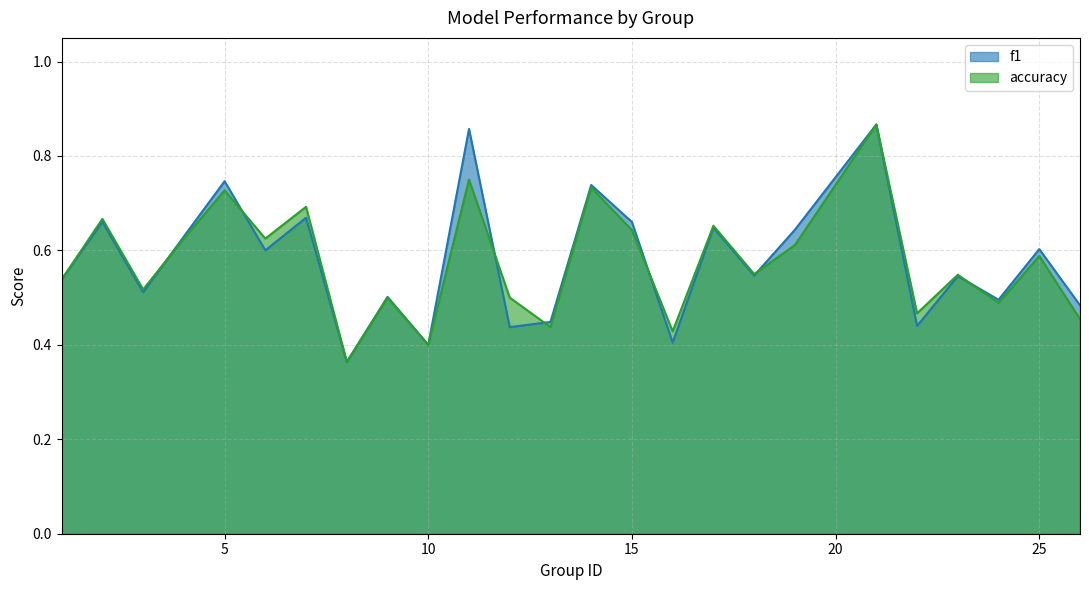

List the series in order of their overall mean, highest first.

f1, accuracy